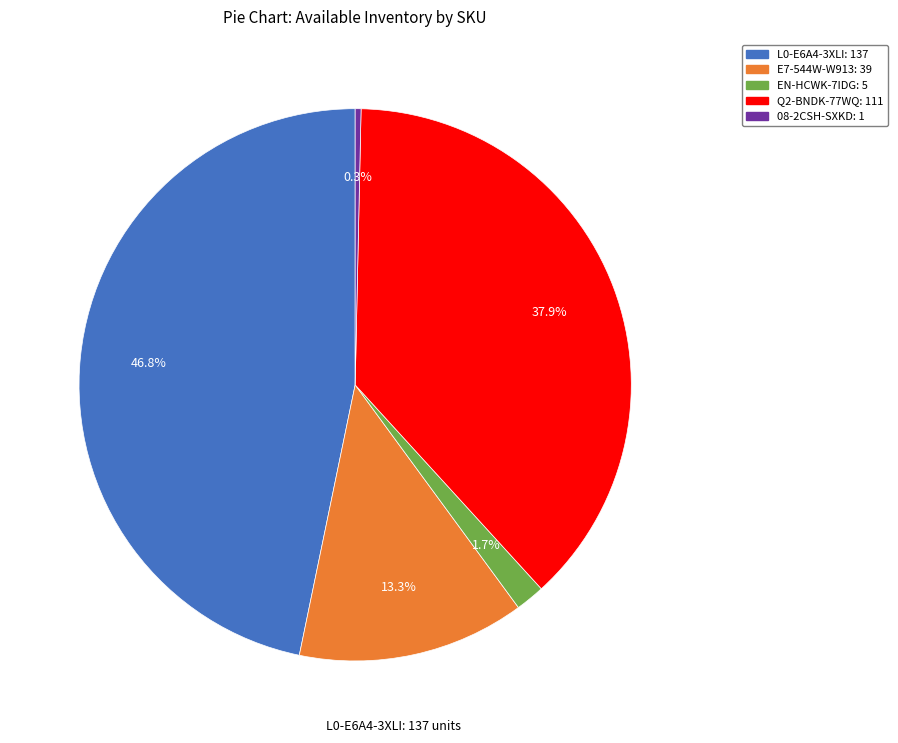

Which slice is the largest?

L0-E6A4-3XLI